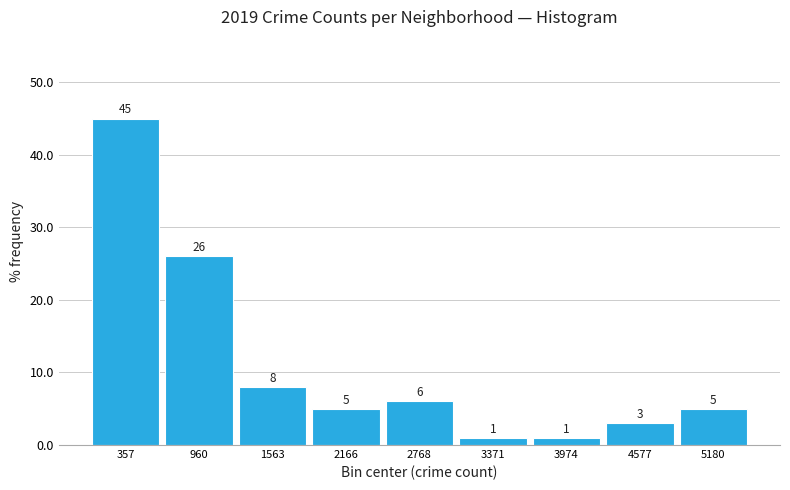

Reading left to right, transcribe this chart: for each bar, give the range it covers on the x-axis and its height. The bar edges are not printed on the chart, so give them approximately, as read against the axis.

100 to 700: 45
700 to 1300: 26
1300 to 1900: 8
1900 to 2500: 5
2500 to 3100: 6
3100 to 3700: 1
3700 to 4300: 1
4300 to 4900: 3
4900 to 5500: 5